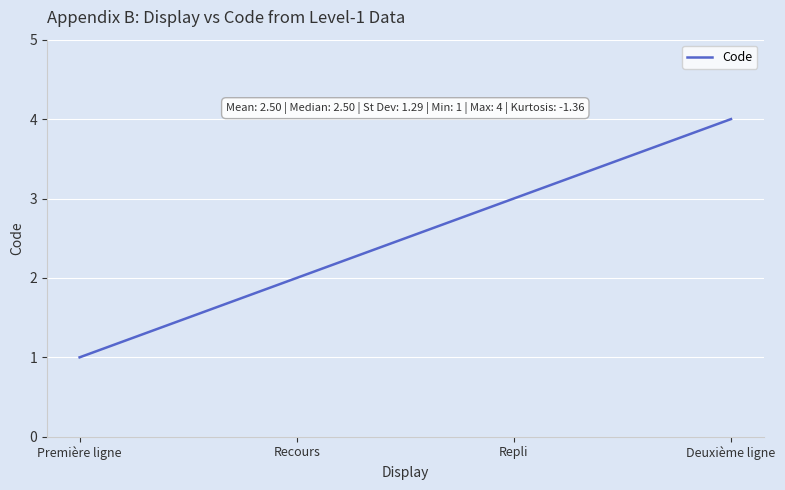

Reading left to right, list all the values displayed in this chart.

Première ligne=1	Recours=2	Repli=3	Deuxième ligne=4